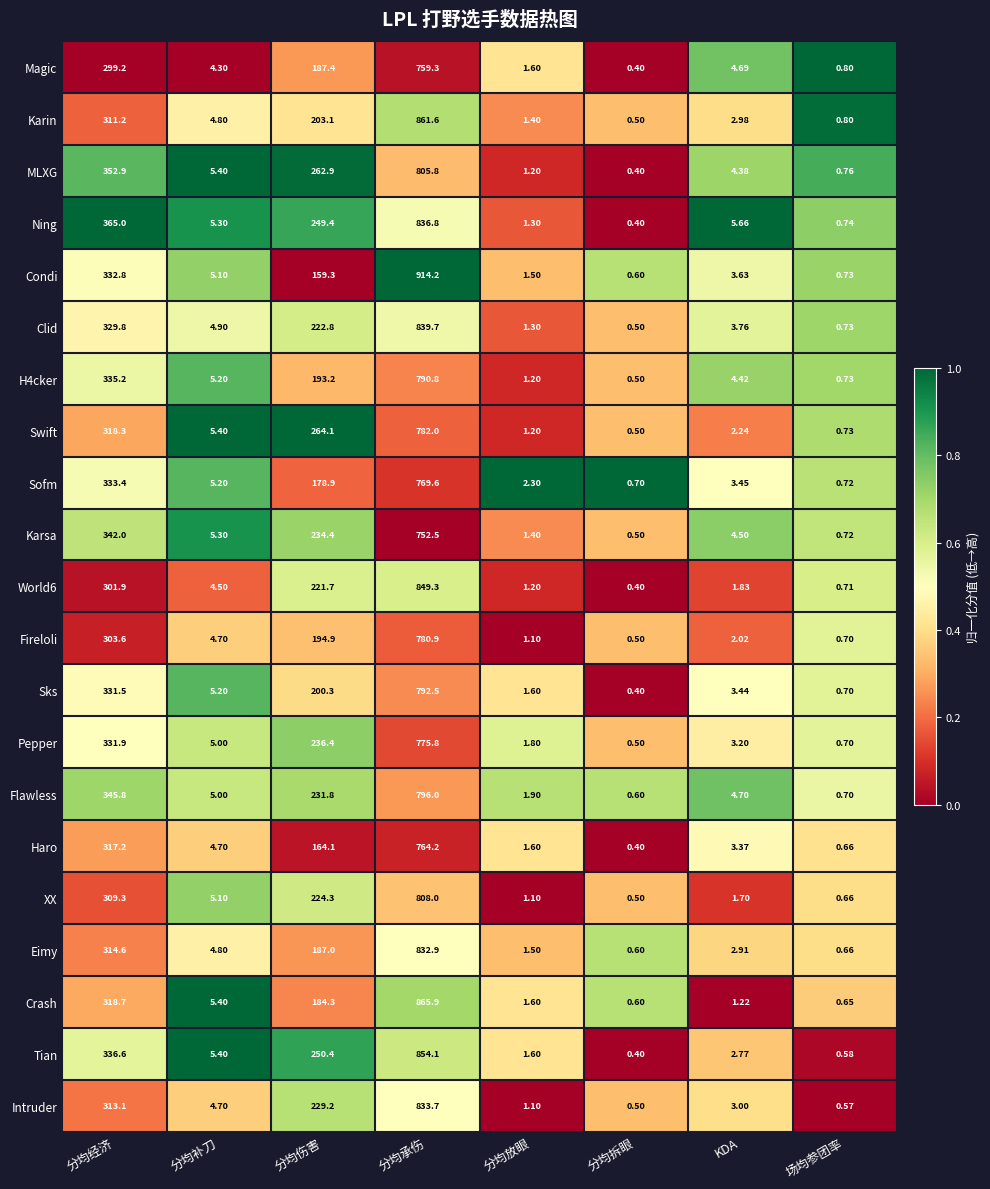

Which category has the highest value across all series?

分均承伤